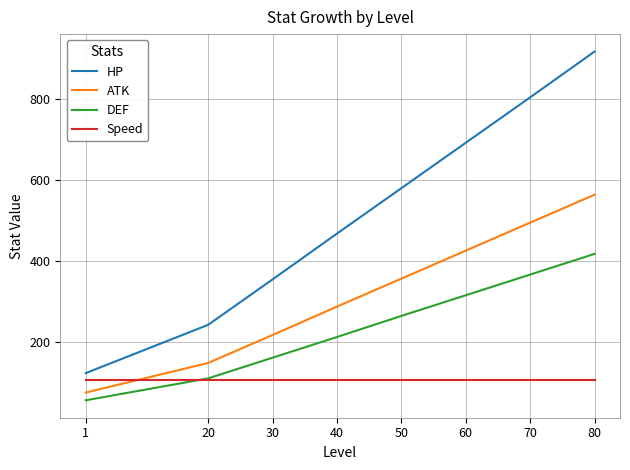

The value of HP at 1 is 71. True or false?

False